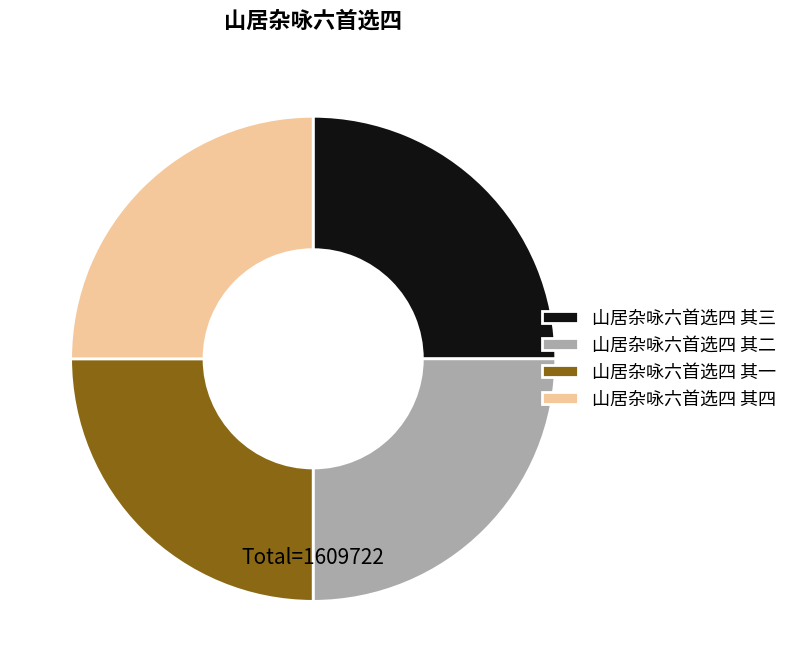

Does 山居杂咏六首选四 其一 represent more than half of the total?

No